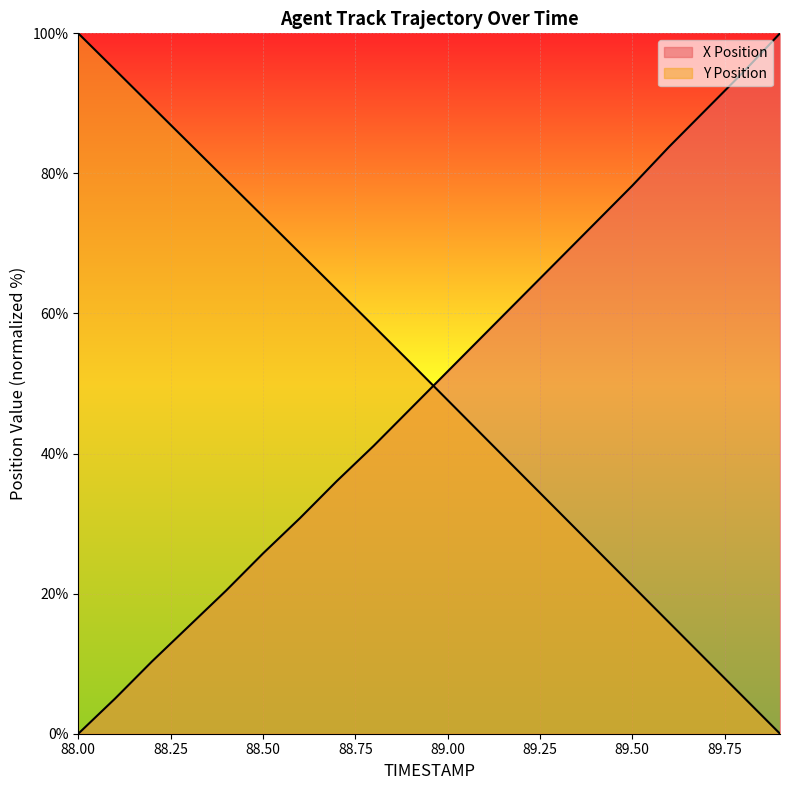

At which label is Y closest to 50?

89.0